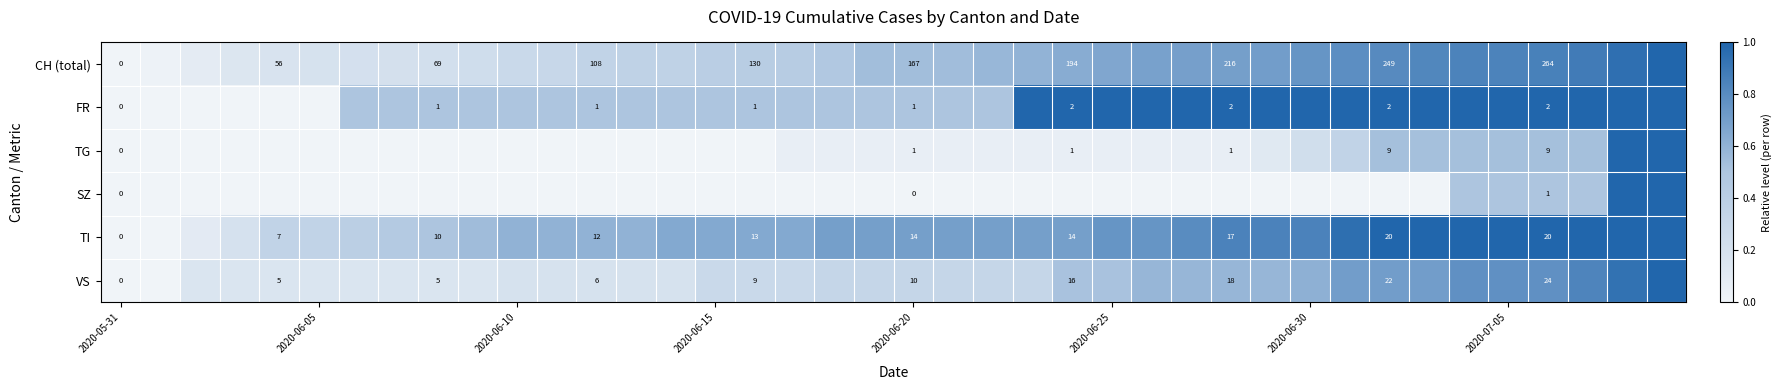

Count the number of categories in the chart.

40